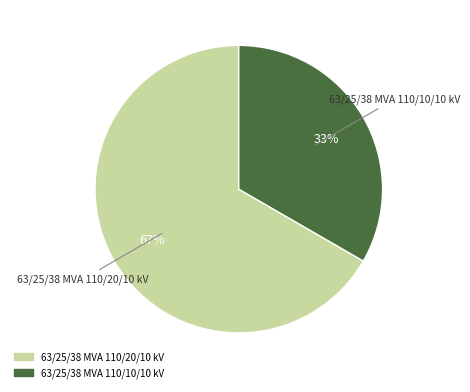

True or false: 63/25/38 MVA 110/10/10 kV accounts for 42% of the total.

False